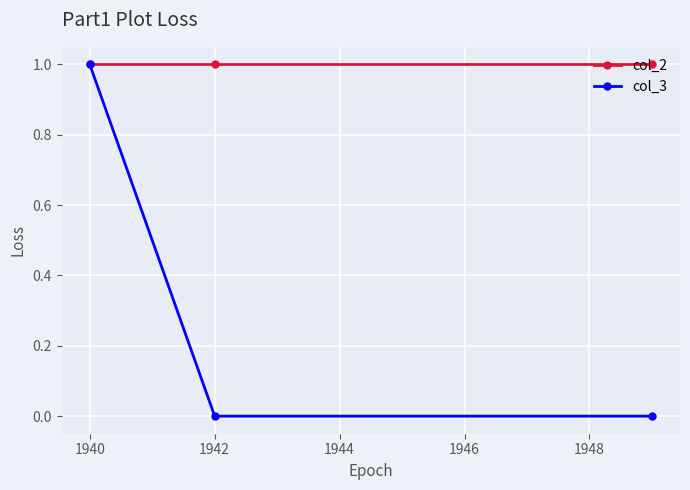

Which series has the largest range (max minus min)?

col_3